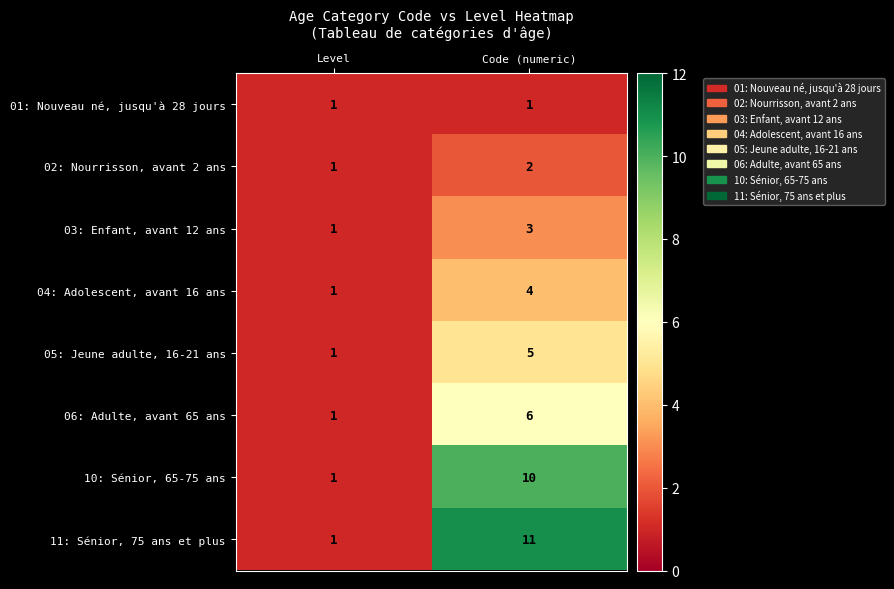

List the series in order of their peak value, highest first.

11: Sénior, 75 ans et plus, 10: Sénior, 65-75 ans, 06: Adulte, avant 65 ans, 05: Jeune adulte, 16-21 ans, 04: Adolescent, avant 16 ans, 03: Enfant, avant 12 ans, 02: Nourrisson, avant 2 ans, 01: Nouveau né, jusqu'à 28 jours